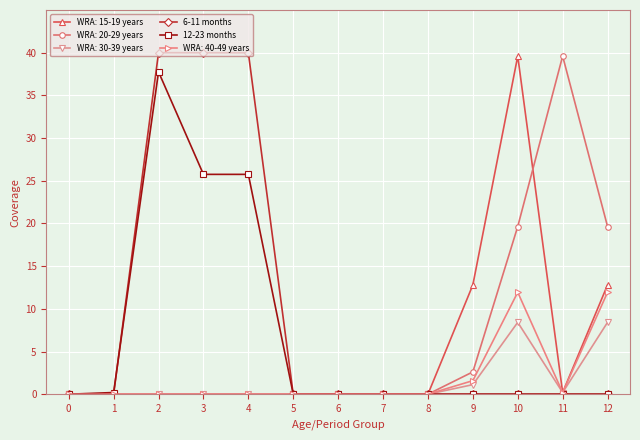

What is the value of the 12-23 months point at the 3rd from the left?

37.8